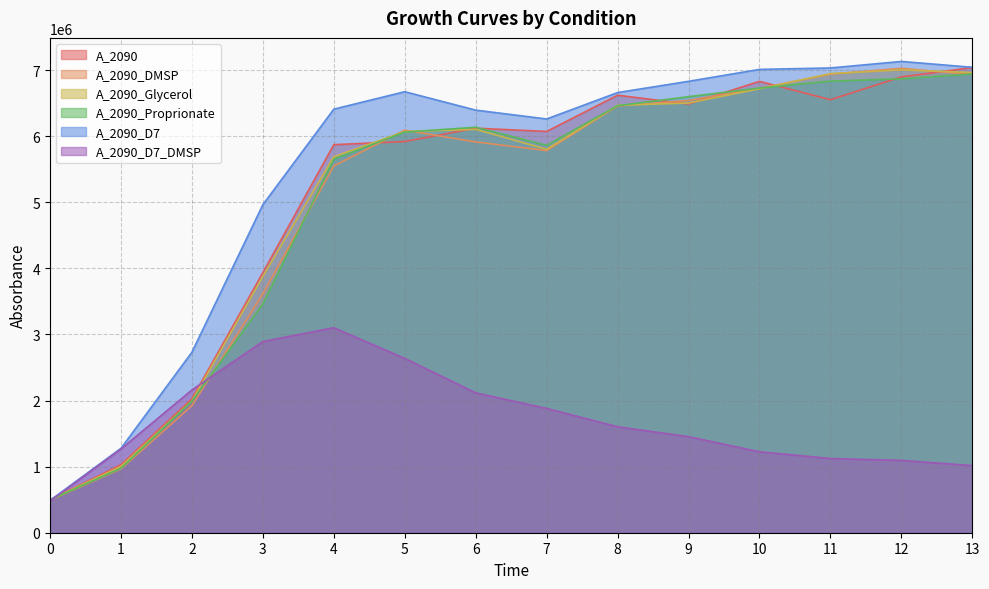

How many lines are shown in the chart?

6